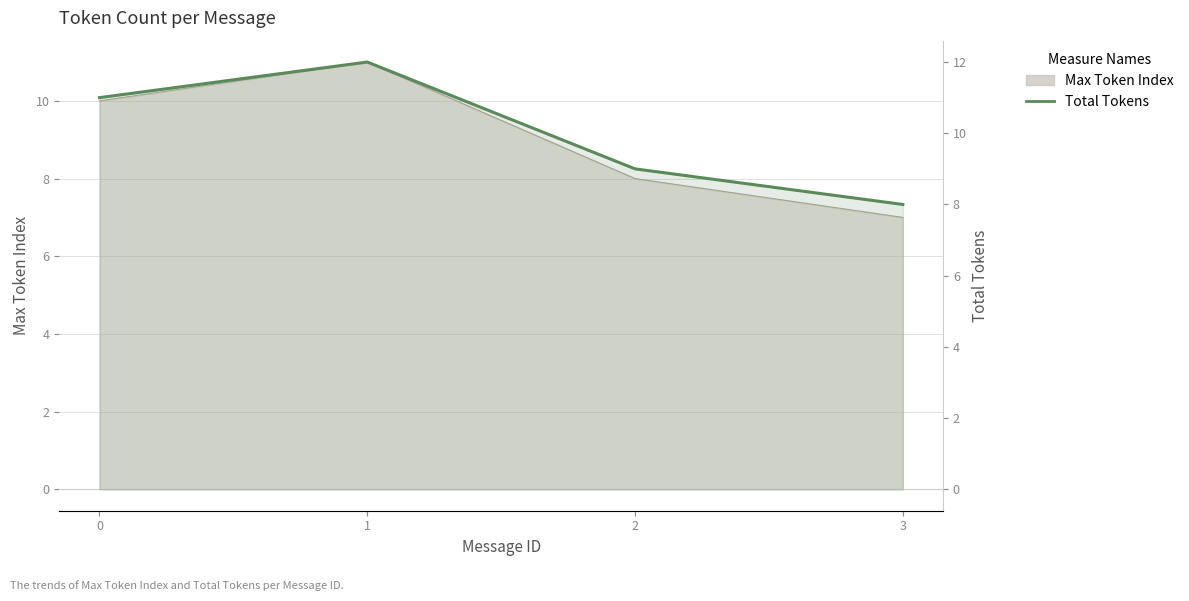

What is the value of the 4th point from the left?

8